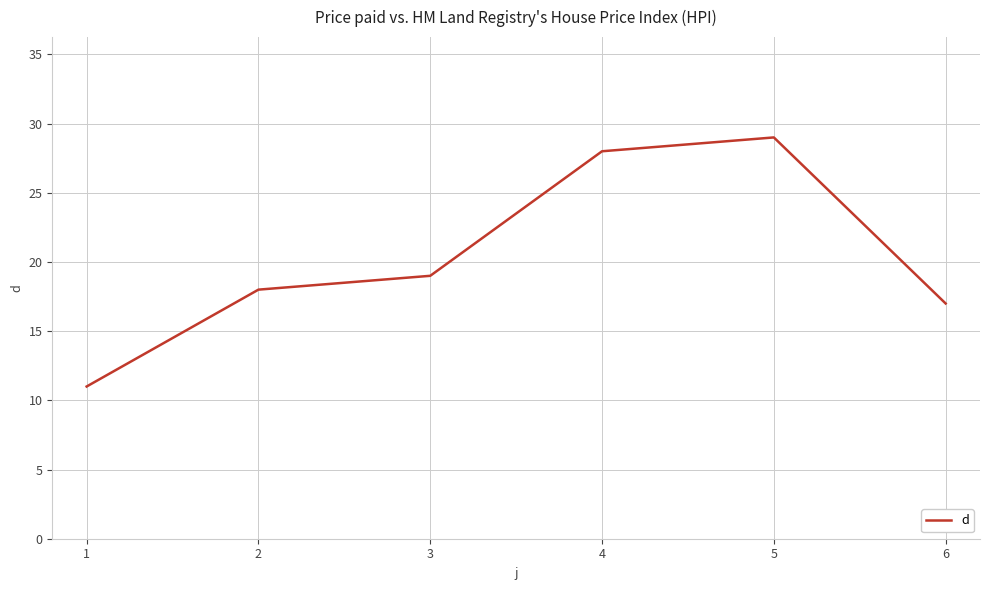

What is the greatest value displayed?

29